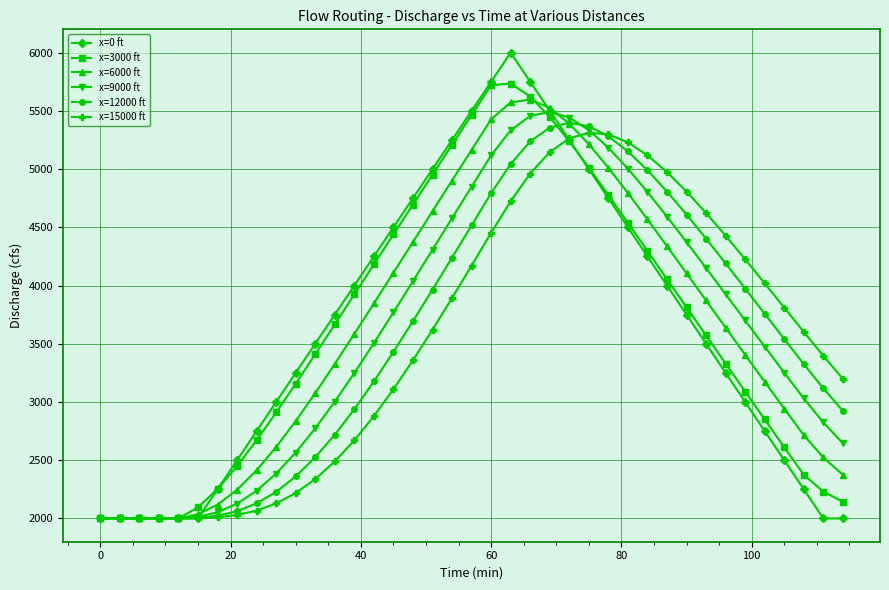

What is the value of the x=3000 ft point at the 30th from the left?

4055.2